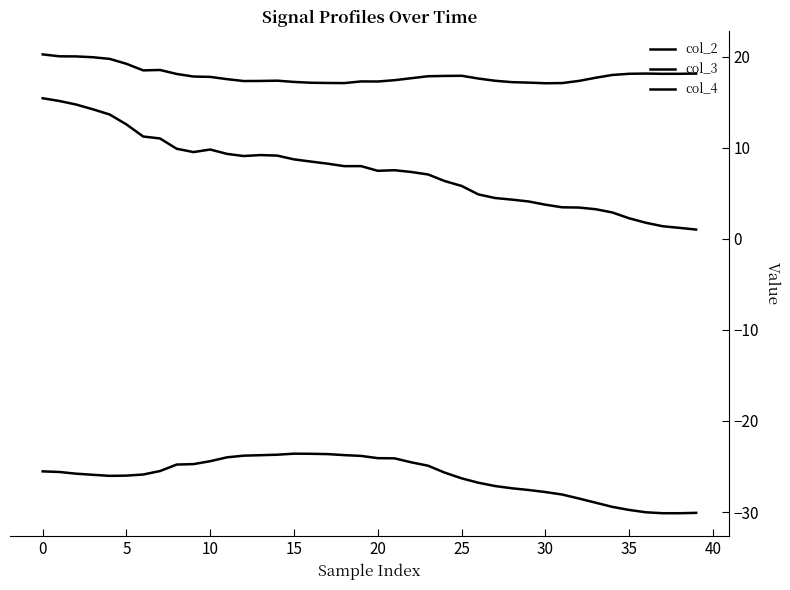

How many lines are shown in the chart?

3